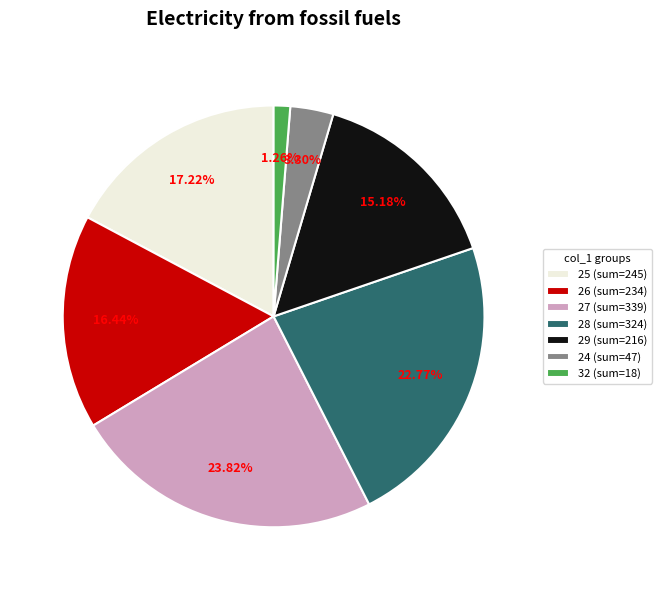

What is the ratio of the value at 26 to the value at 25?

1.0